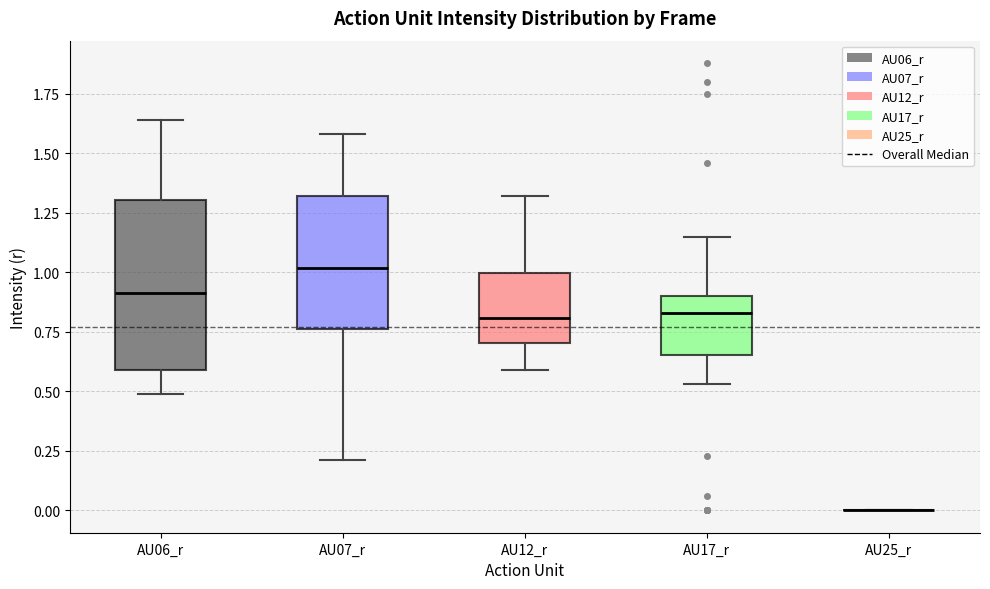

Which box is the tallest, from its lower edge to its upper edge?

AU06_r